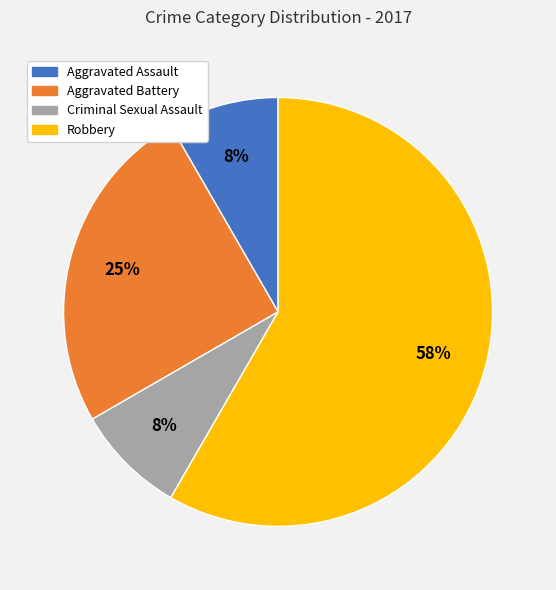

Which slice is the largest?

Robbery